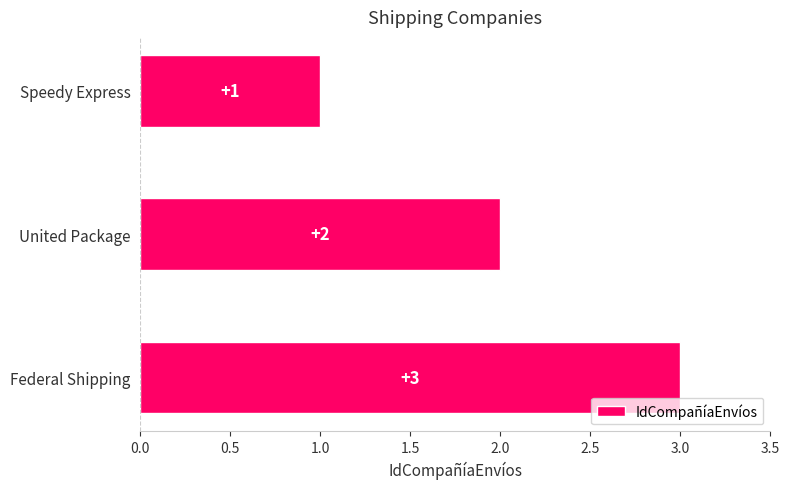

Which has a higher value, Federal Shipping or United Package?

Federal Shipping